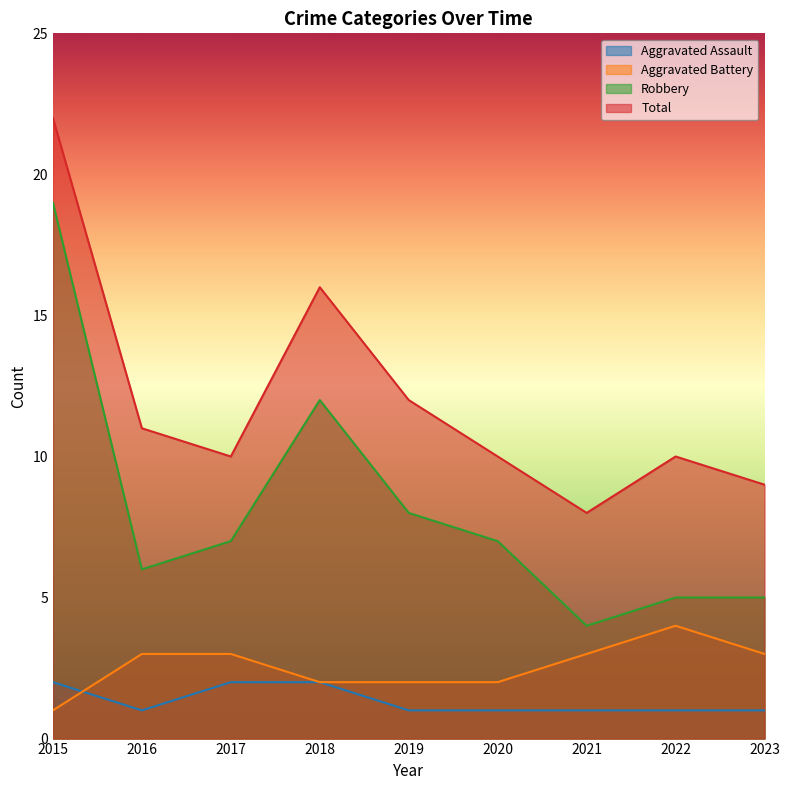

Rank the series by their maximum value, from lowest to highest.

Aggravated Assault, Aggravated Battery, Robbery, Total